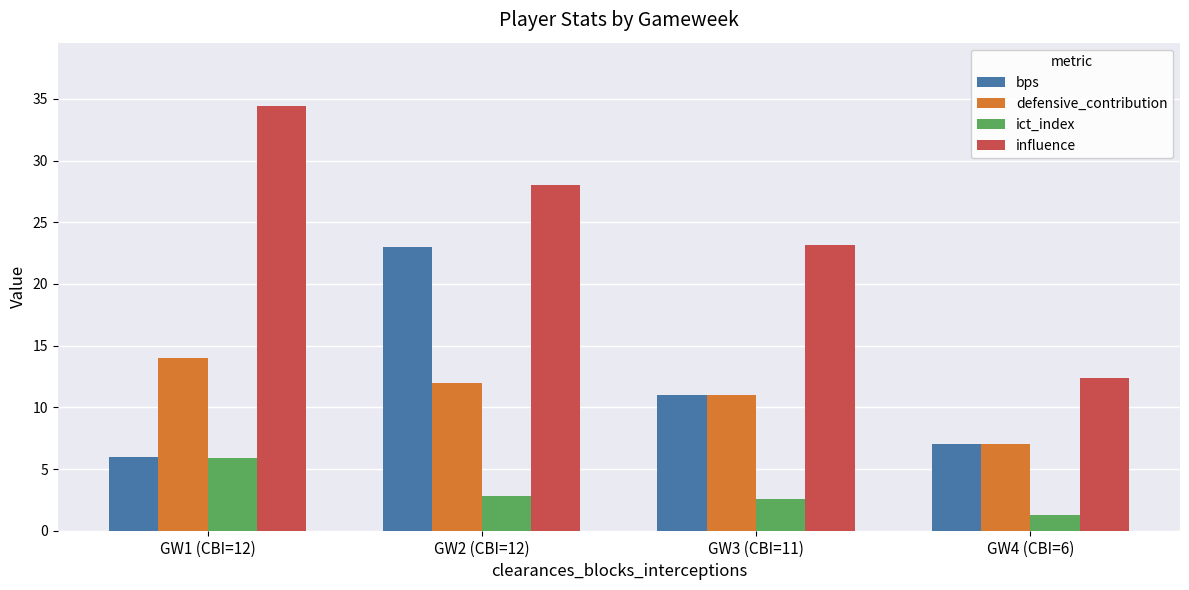

What is the spread (max minus min) of values at GW3 (CBI=11)?

20.6